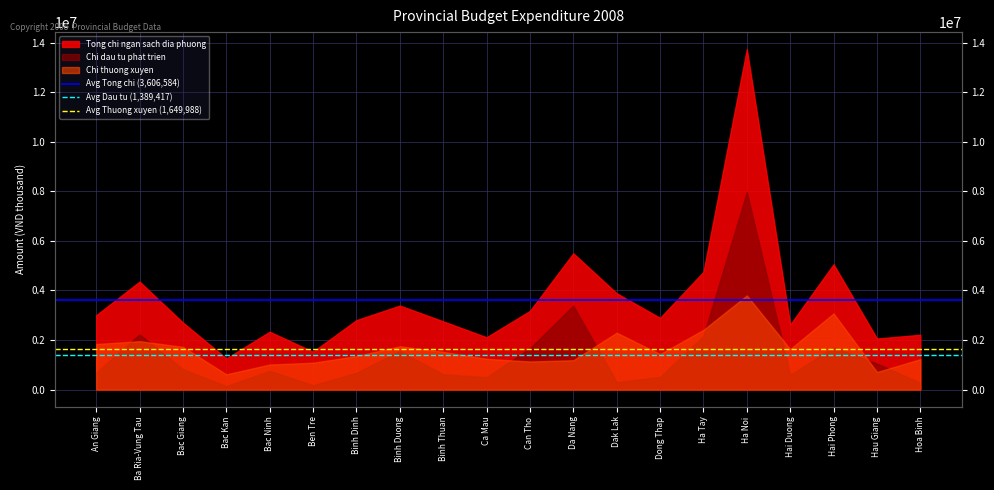

What is the sum of the Avg Tong chi (3,606,584) values at Ba Ria-Vung Tau and An Giang?

7213167.4